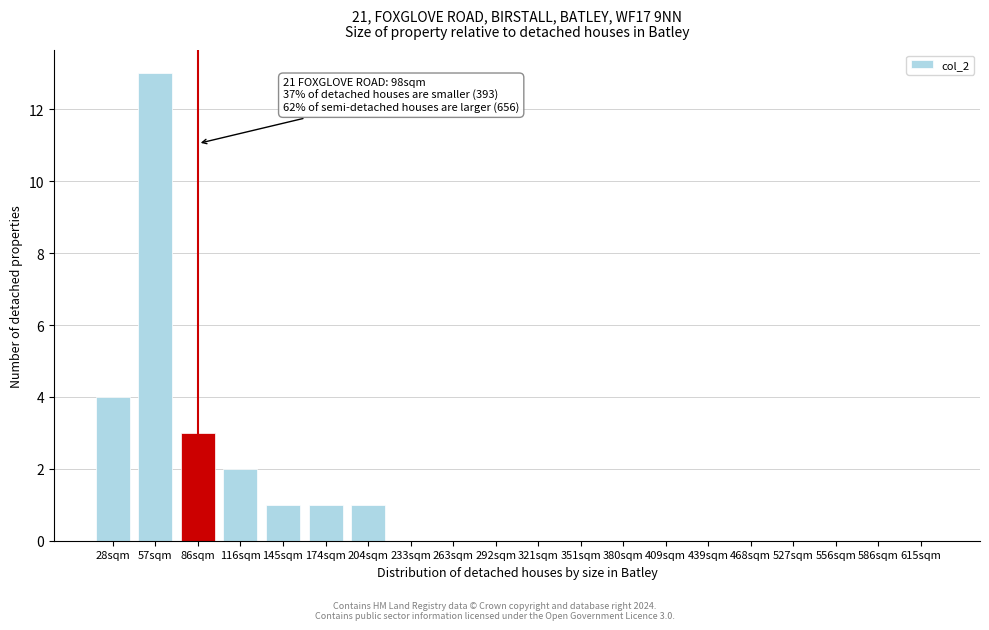

Reading left to right, extract all data points from this chart.

28sqm=4	57sqm=13	86sqm=3	116sqm=2	145sqm=1	174sqm=1	204sqm=1	233sqm=0	263sqm=0	292sqm=0	321sqm=0	351sqm=0	380sqm=0	409sqm=0	439sqm=0	468sqm=0	527sqm=0	556sqm=0	586sqm=0	615sqm=0